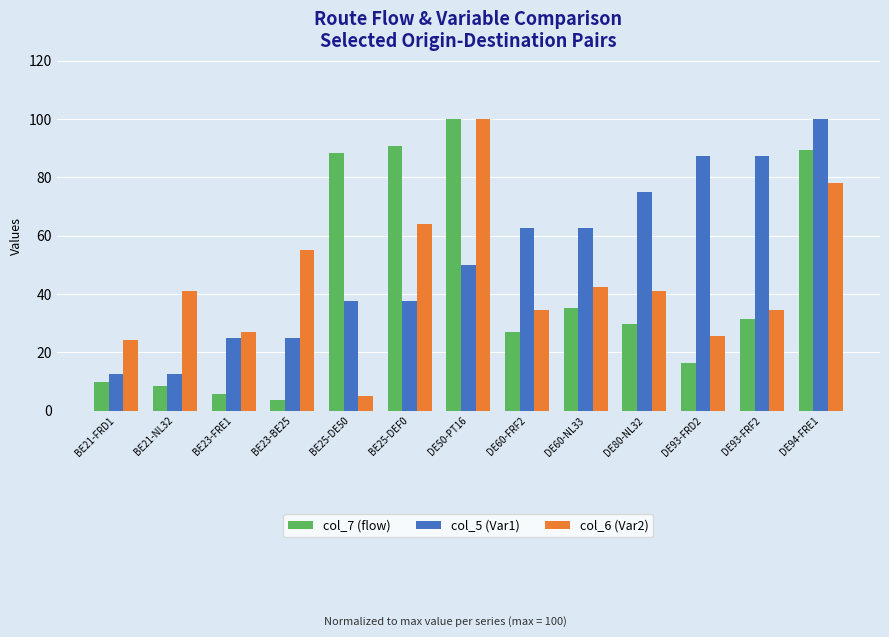

Rank the series at BE23-BE25 from highest to lowest value.

col_6 (Var2), col_5 (Var1), col_7 (flow)